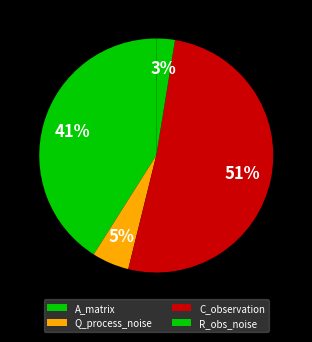

Count the number of slices in the pie.

4